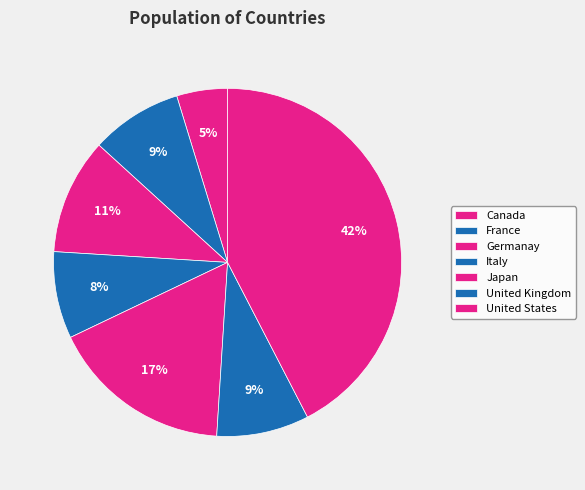

Rank the categories by value from lowest to highest.

Canada, Italy, France, United Kingdom, Germanay, Japan, United States